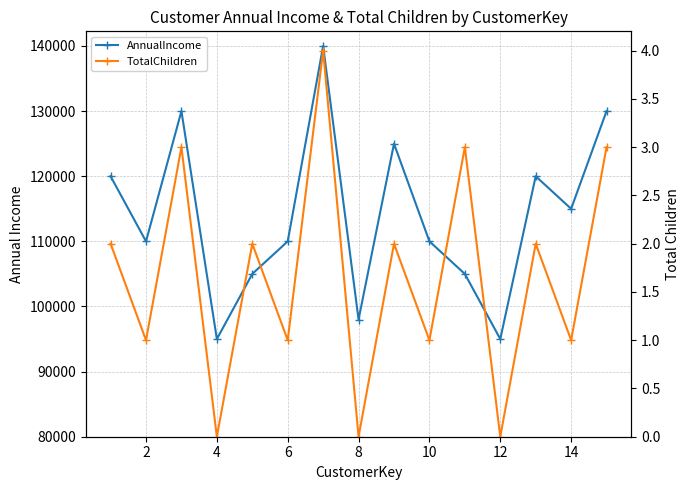

The value of AnnualIncome at 2 is 186082. True or false?

False